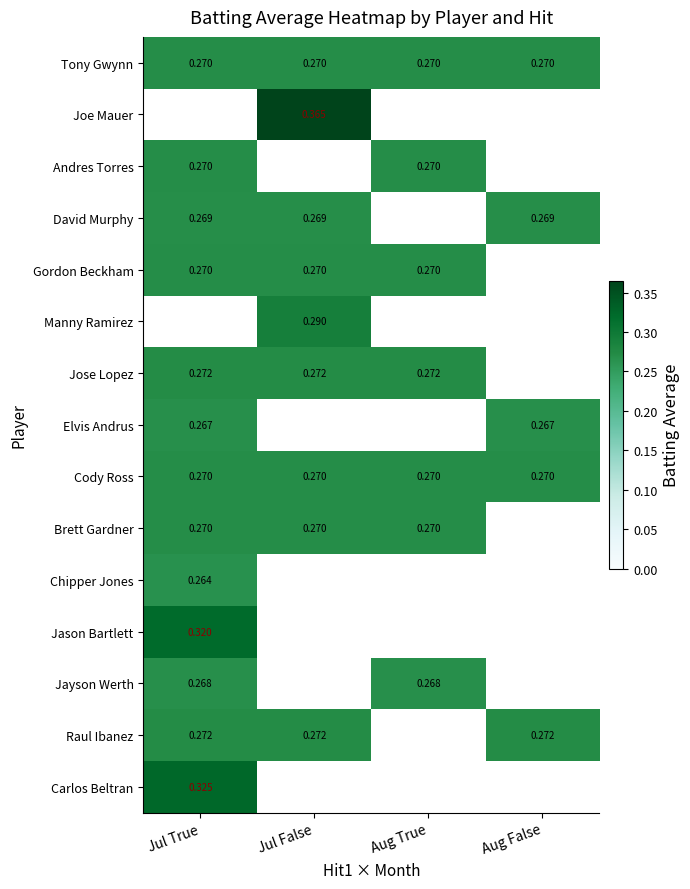

The value of Jose Lopez at Aug True is 0.3. True or false?

True